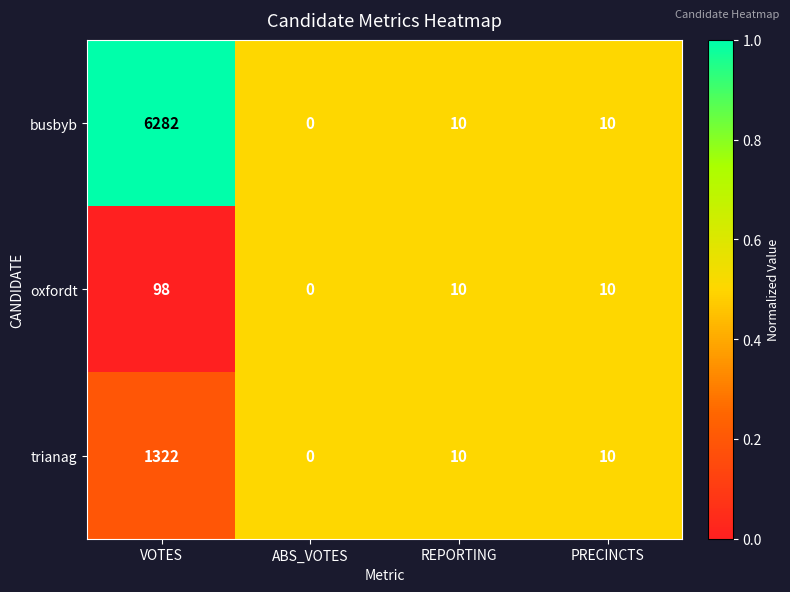

Rank the series by their average value, from highest to lowest.

busbyb, trianag, oxfordt